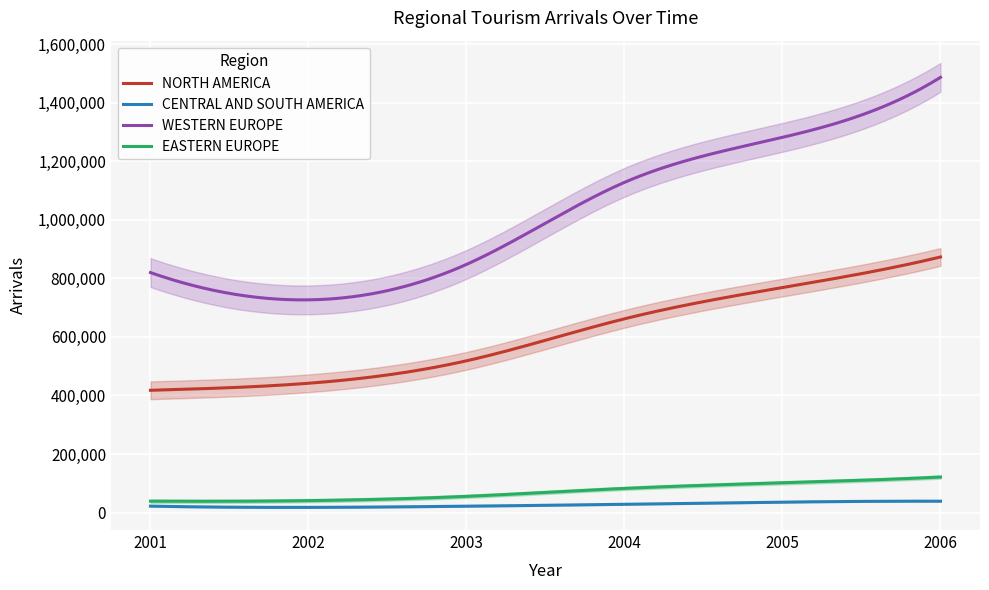

Reading left to right, list all the values displayed in this chart.

NORTH AMERICA: 417747	441780	518474	662004	768808	873306
CENTRAL AND SOUTH AMERICA: 21925	17672	21654	28165	35586	38745
WESTERN EUROPE: 819973	726783	847966	1128297	1282119	1487271
EASTERN EUROPE: 38863	40628	55252	82426	101445	121309